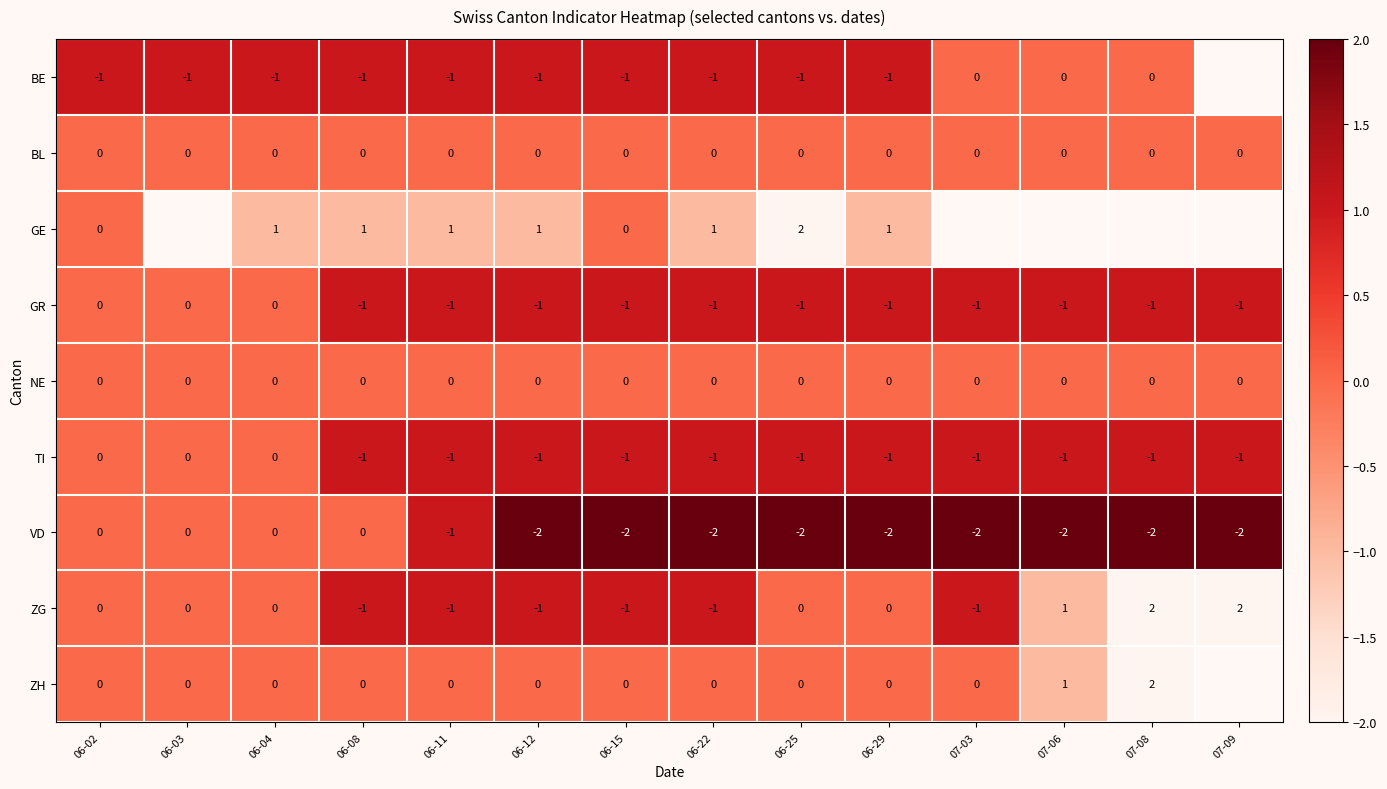

Which has a higher value, 06-03 or 06-04?

06-03